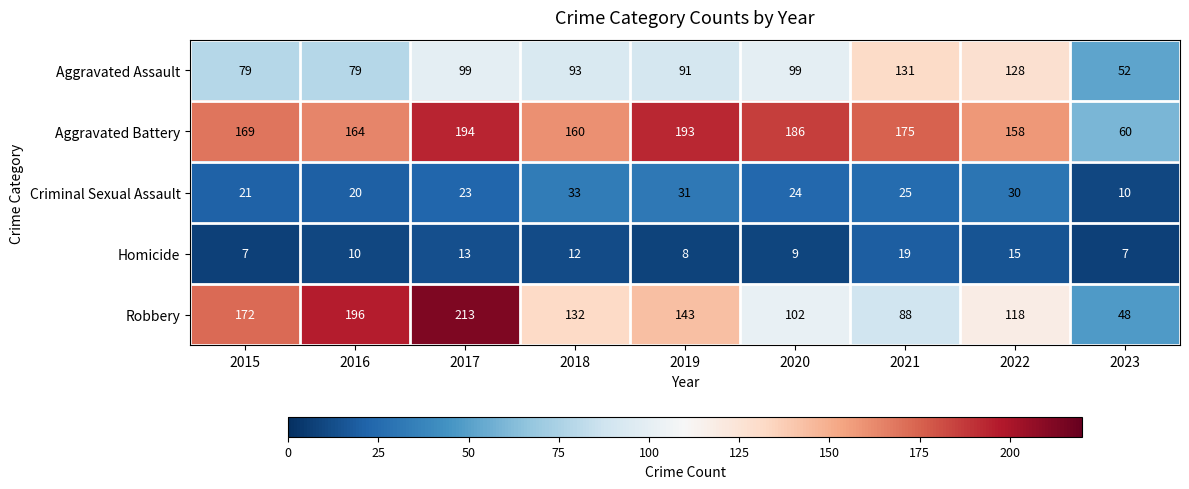

Rank the series by their maximum value, from lowest to highest.

Homicide, Criminal Sexual Assault, Aggravated Assault, Aggravated Battery, Robbery